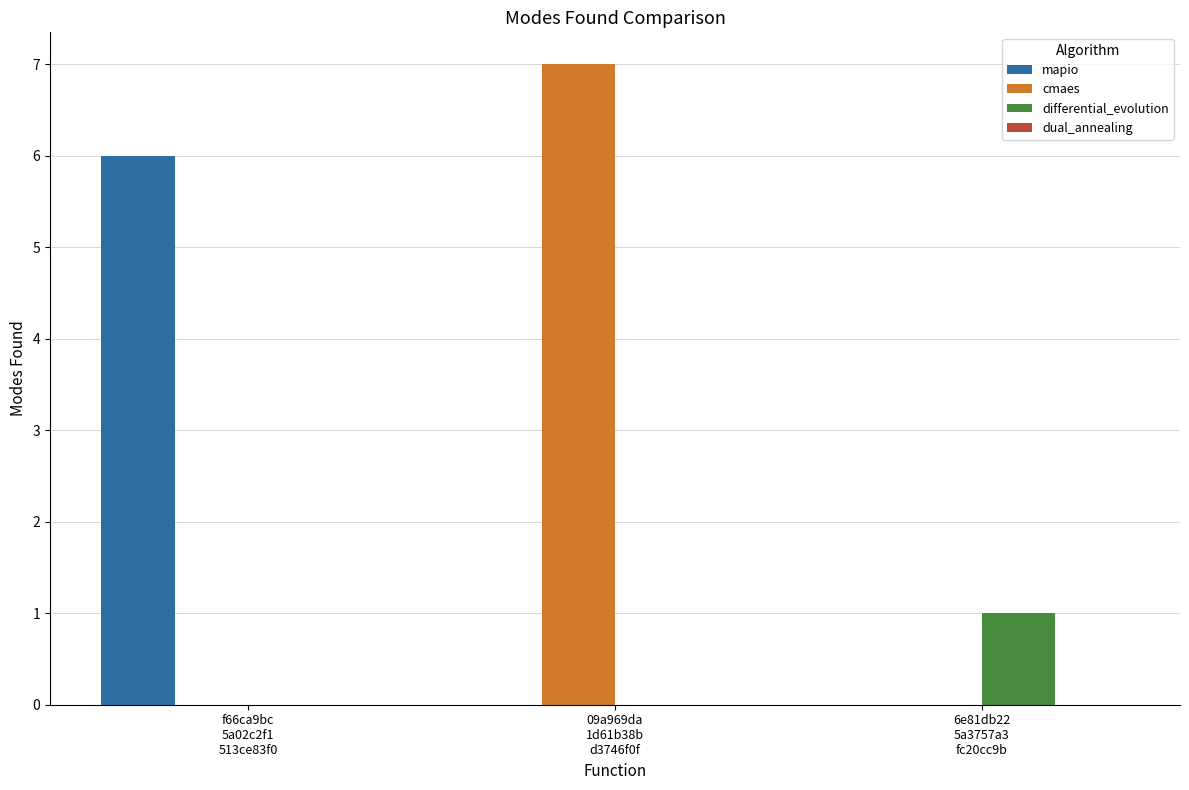

What is the sum of all mapio values?

6